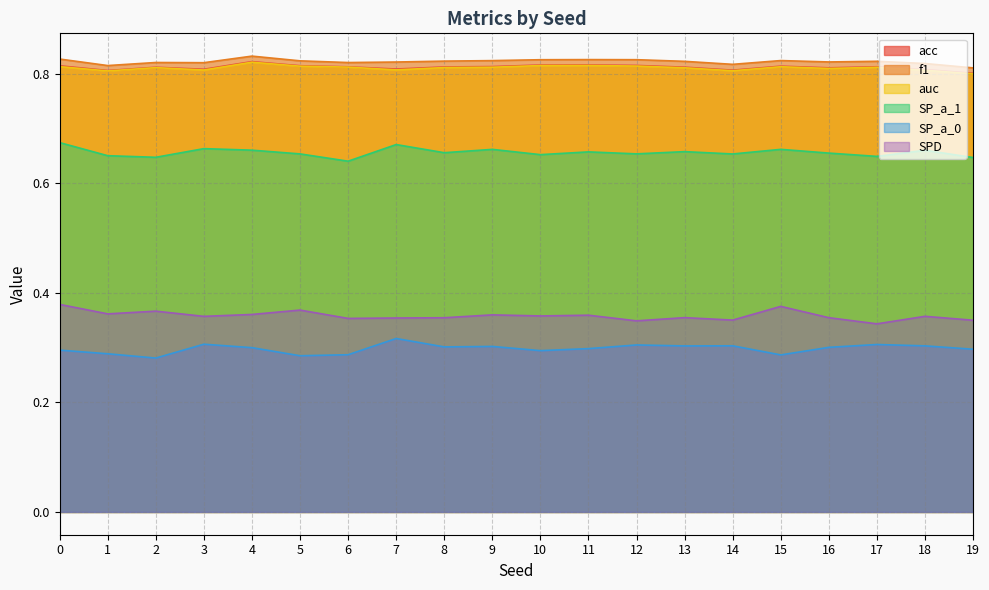

True or false: SPD has more than 1 interior local peaks.

True